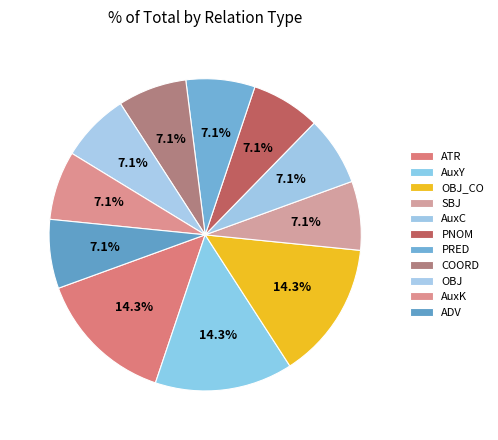

How many segments does this pie chart have?

11